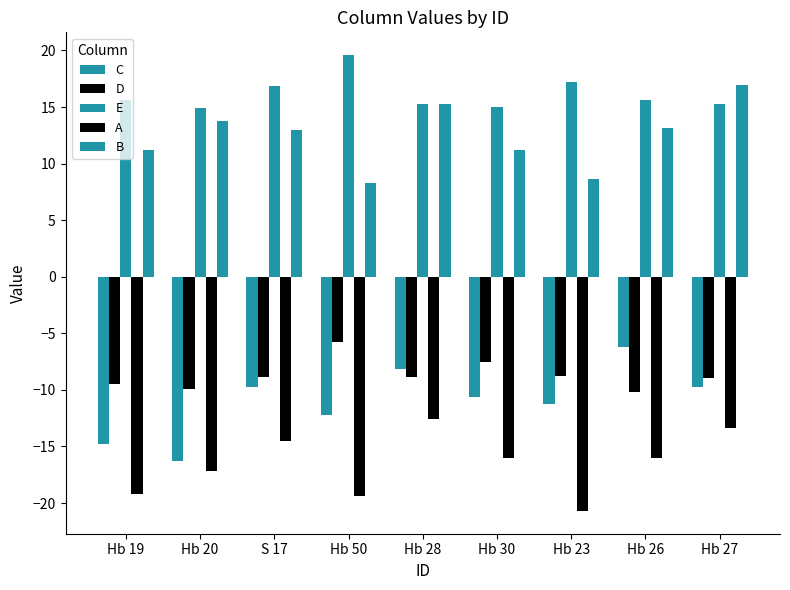

Count the number of data series in this chart.

5